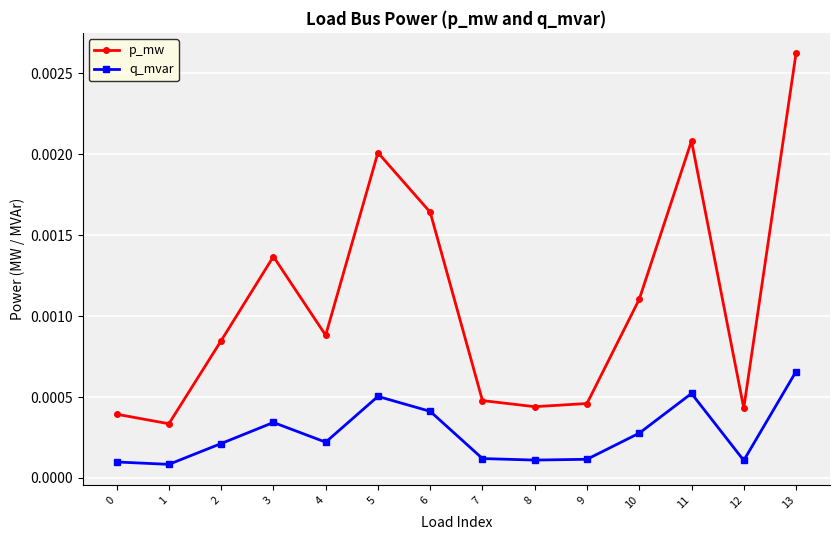

What are all the series names shown in the legend?

p_mw, q_mvar